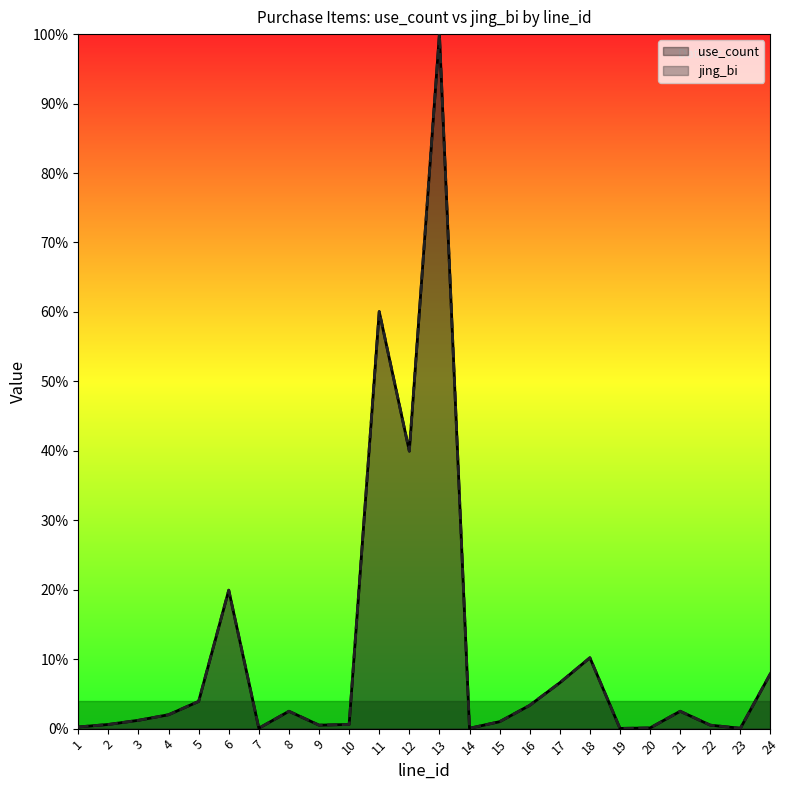

Which label corresponds to the smallest value in the chart?

19